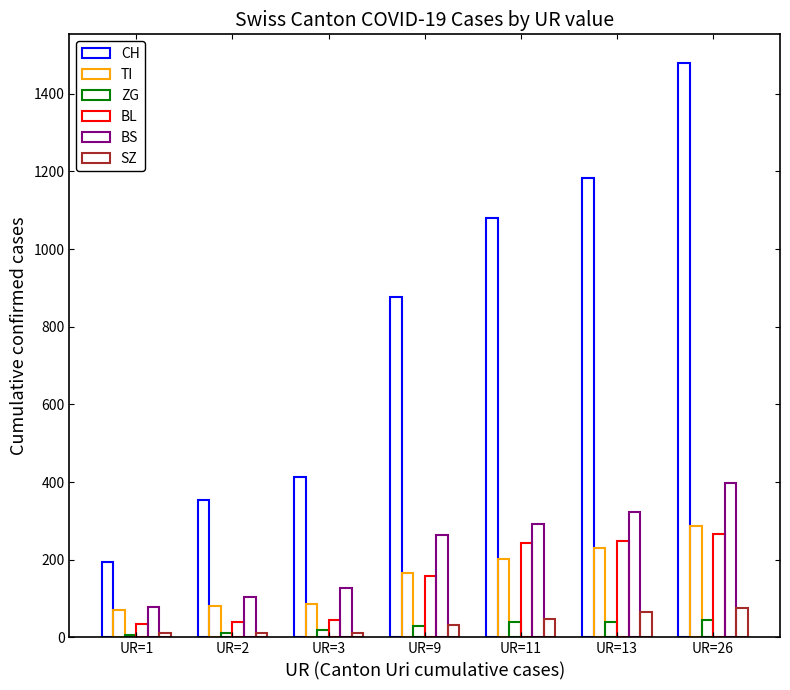

Count the SZ values in the range 10 to 65.

6